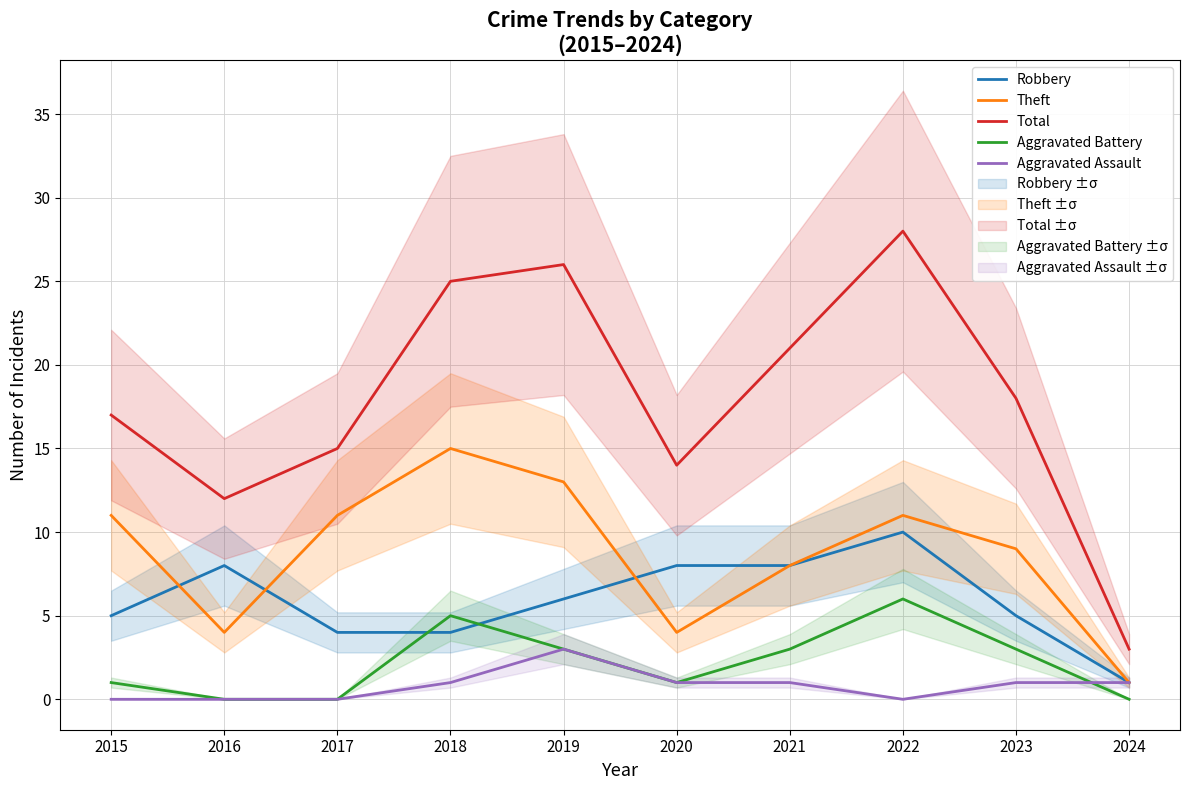

List the labels in order of Aggravated Assault value, largest first.

2019, 2018, 2020, 2021, 2023, 2024, 2015, 2016, 2017, 2022